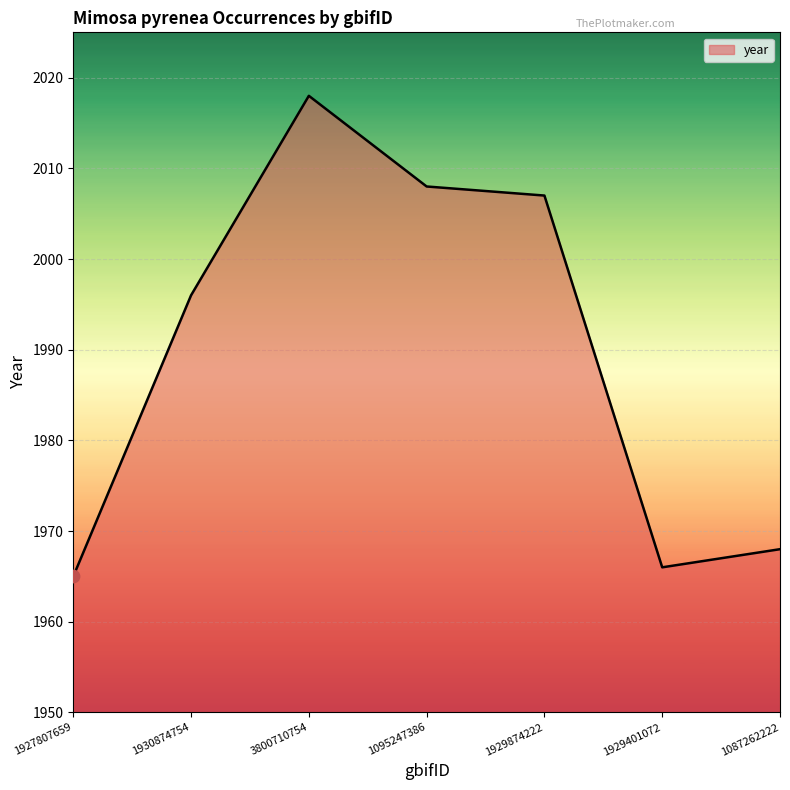

What is the change in value from 1930874754 to 1929401072?

-30